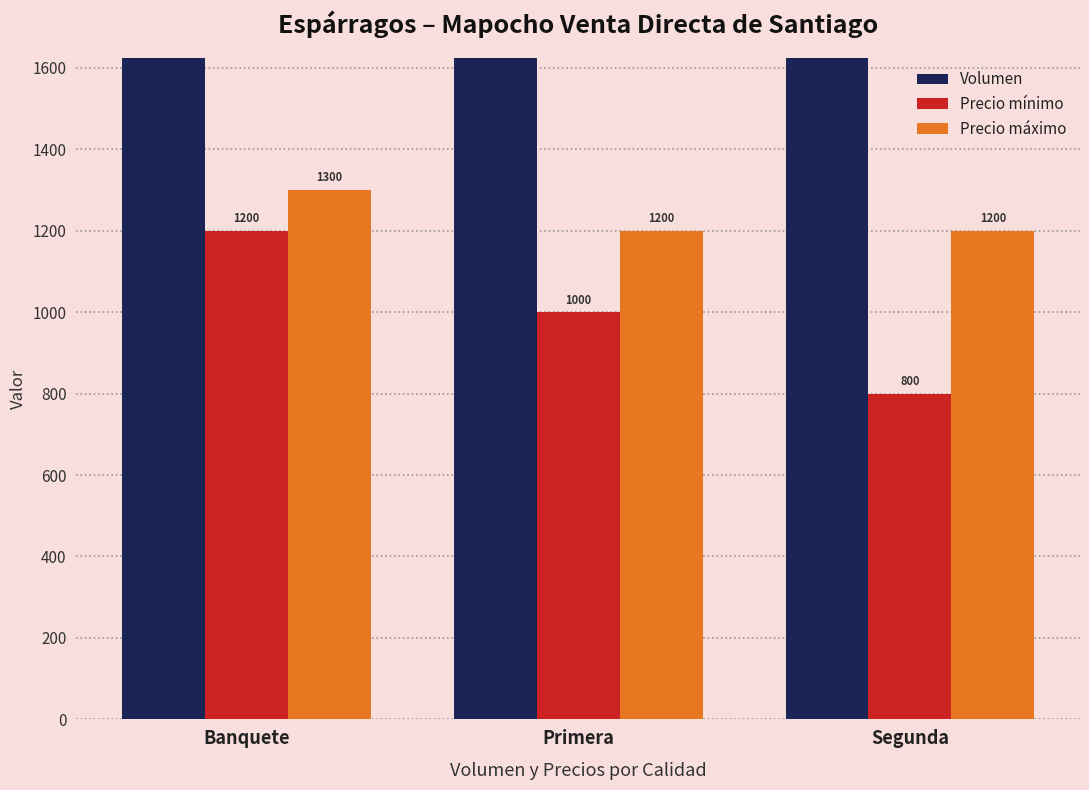

Rank the categories by Precio máximo value from lowest to highest.

Primera, Segunda, Banquete